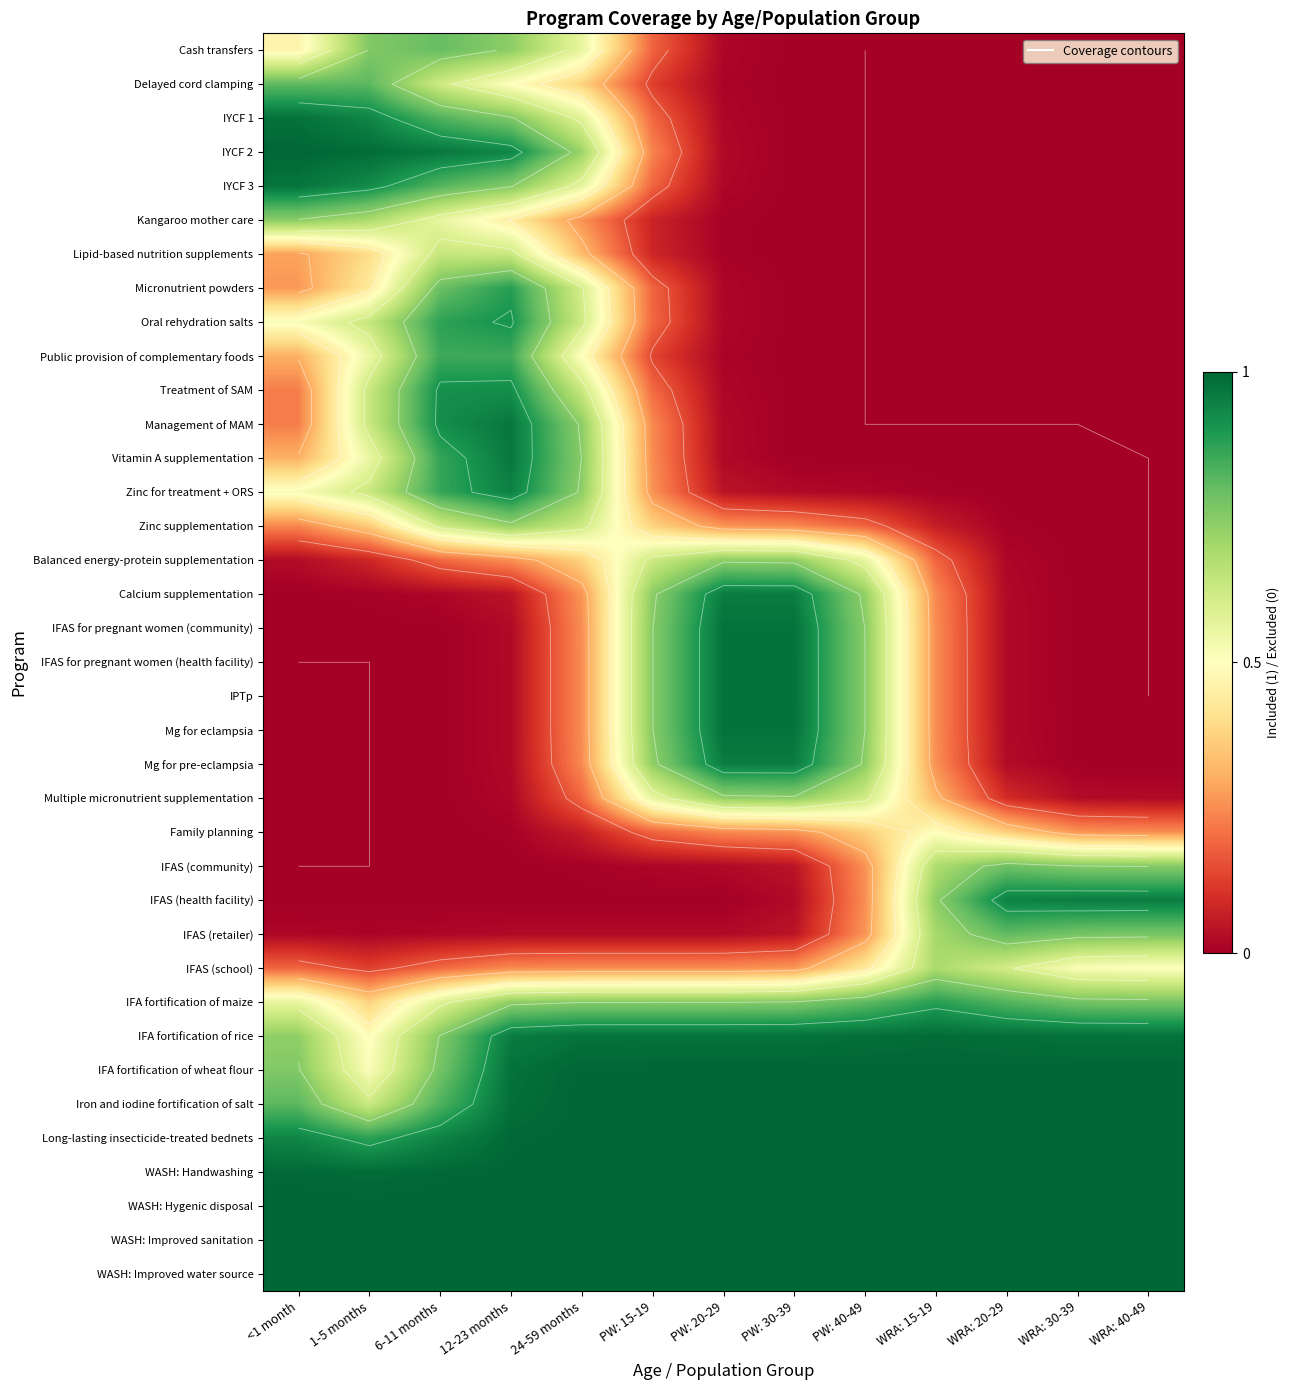

Between WRA: 15-19 and PW: 30-39, which is larger?

PW: 30-39